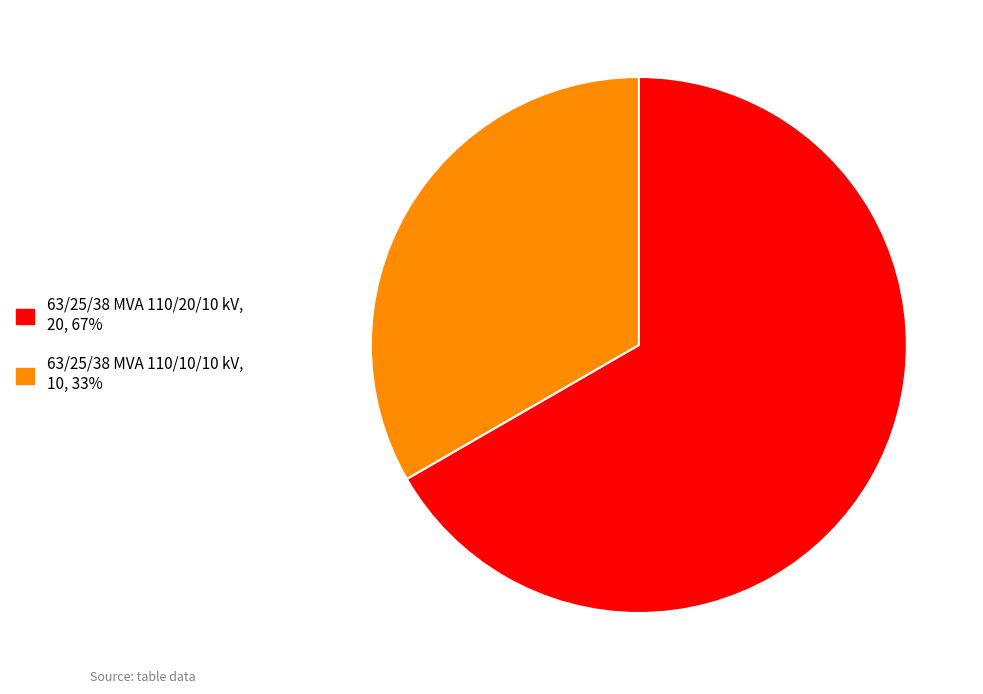

Between 63/25/38 MVA 110/20/10 kV and 63/25/38 MVA 110/10/10 kV, which is larger?

63/25/38 MVA 110/20/10 kV